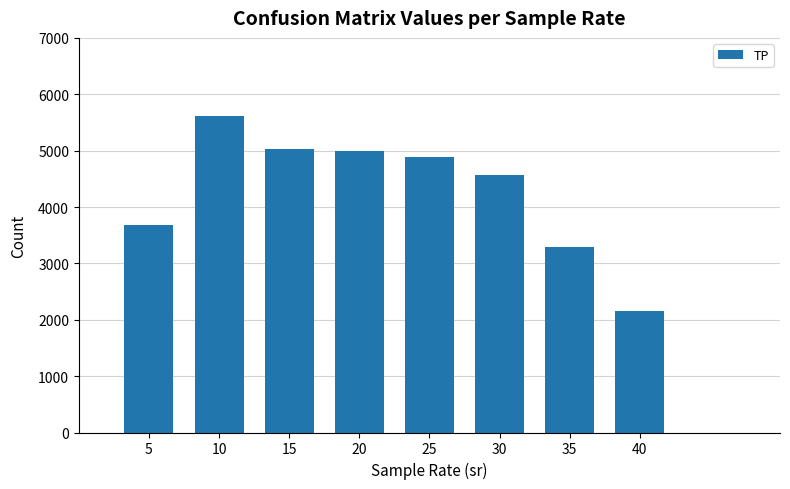

What is the value of the 7th bar from the left?

3296.2